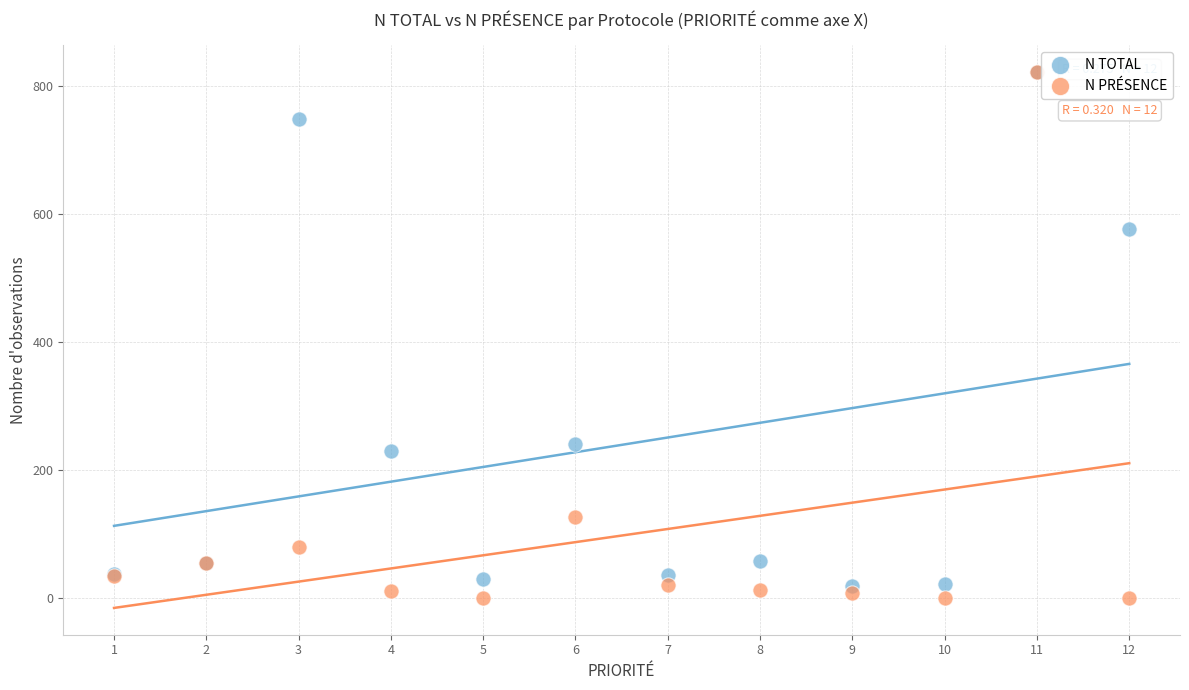

In the N TOTAL series, what Y value is closest to 419?

576